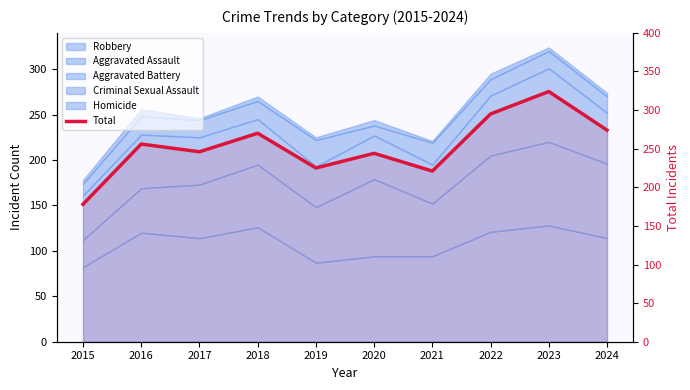

Which label corresponds to the smallest value in the chart?

2015